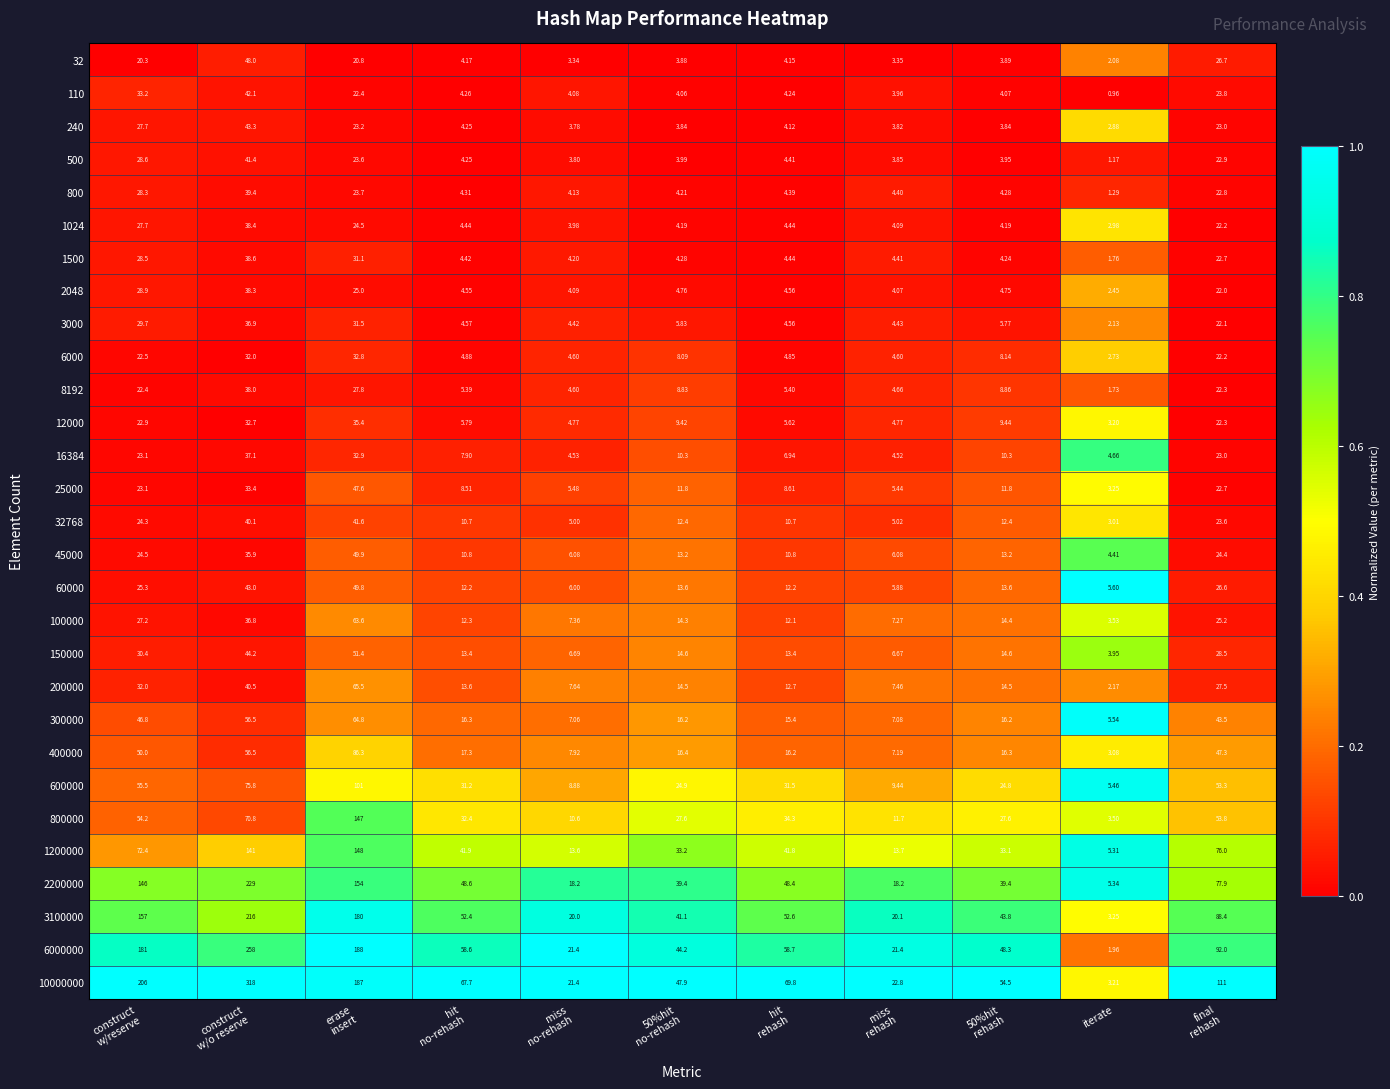

Which category has the lowest value in the 3100000 series?

iterate